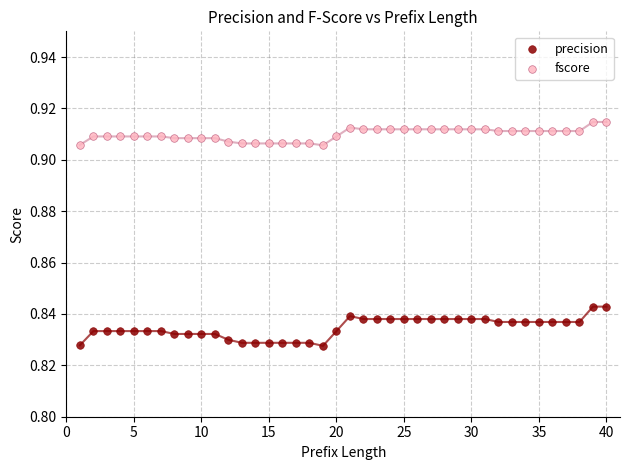

Which series has the largest Y range (max minus min)?

precision